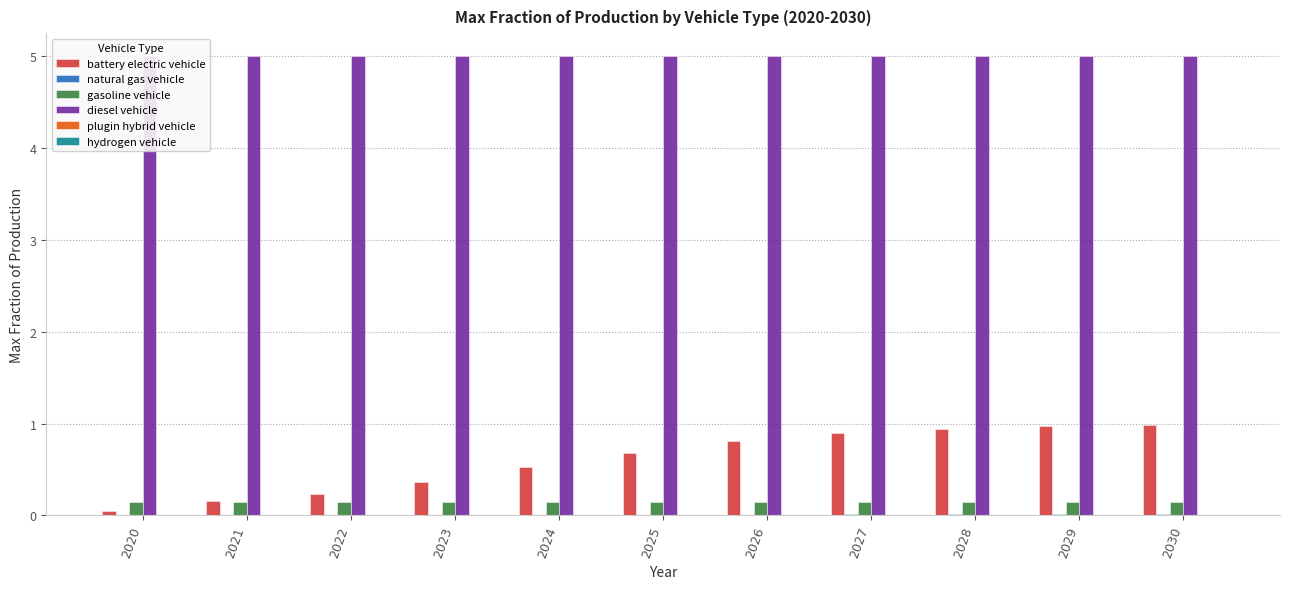

Reading left to right, transcribe all the data shown in this chart.

battery electric vehicle: 0.1	0.2	0.2	0.4	0.5	0.7	0.8	0.9	0.9	1.0	1.0
natural gas vehicle: 0.0	0.0	0.0	0.0	0.0	0.0	0.0	0.0	0.0	0.0	0.0
gasoline vehicle: 0.1	0.1	0.1	0.1	0.1	0.1	0.1	0.1	0.1	0.1	0.1
diesel vehicle: 5.0	5.0	5.0	5.0	5.0	5.0	5.0	5.0	5.0	5.0	5.0
plugin hybrid vehicle: 0.0	0.0	0.0	0.0	0.0	0.0	0.0	0.0	0.0	0.0	0.0
hydrogen vehicle: 0.0	0.0	0.0	0.0	0.0	0.0	0.0	0.0	0.0	0.0	0.0